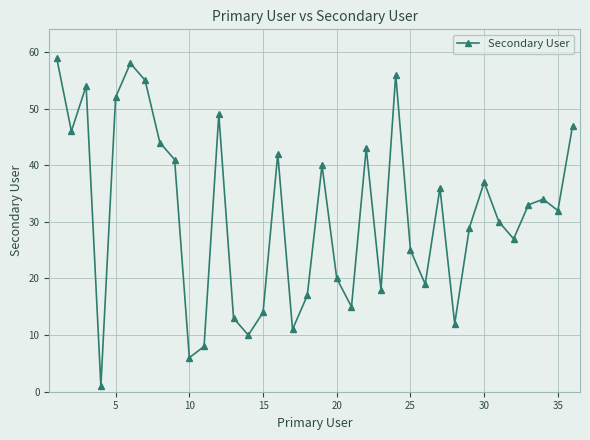

How many points are higher than both their immediate neighbors (excluding endpoints)?

10